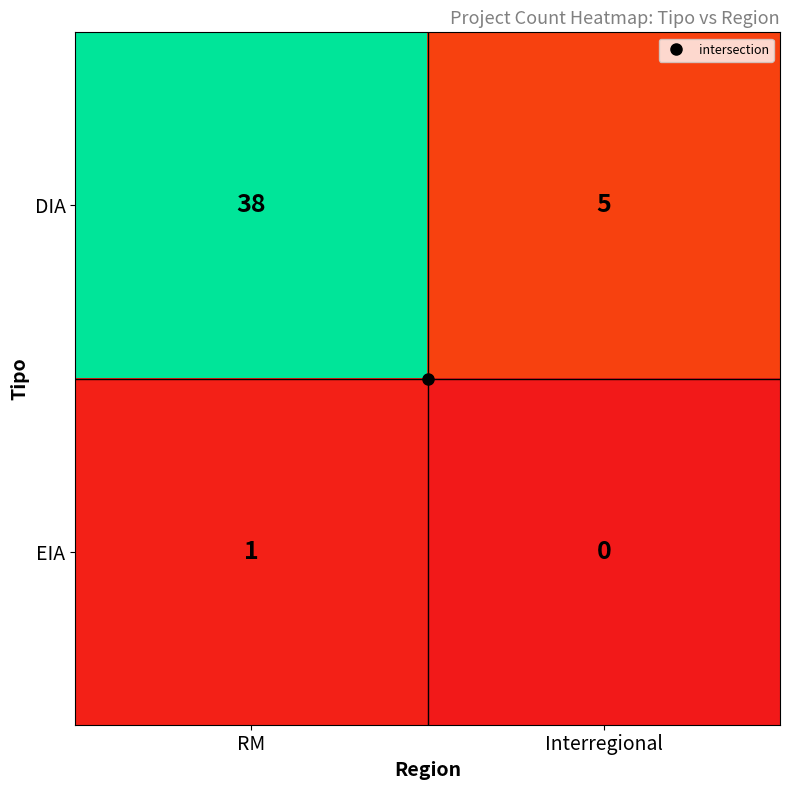

At how many categories does at least one series exceed 18?

1